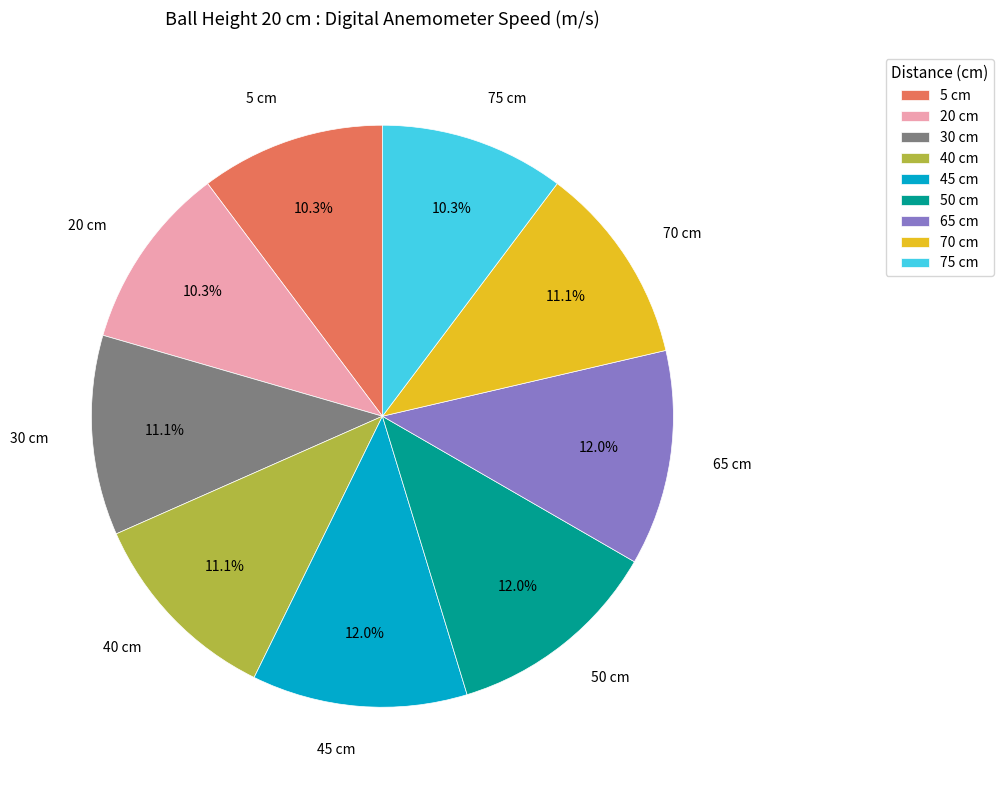

Do 45 cm and 30 cm together represent more than half of the pie?

No